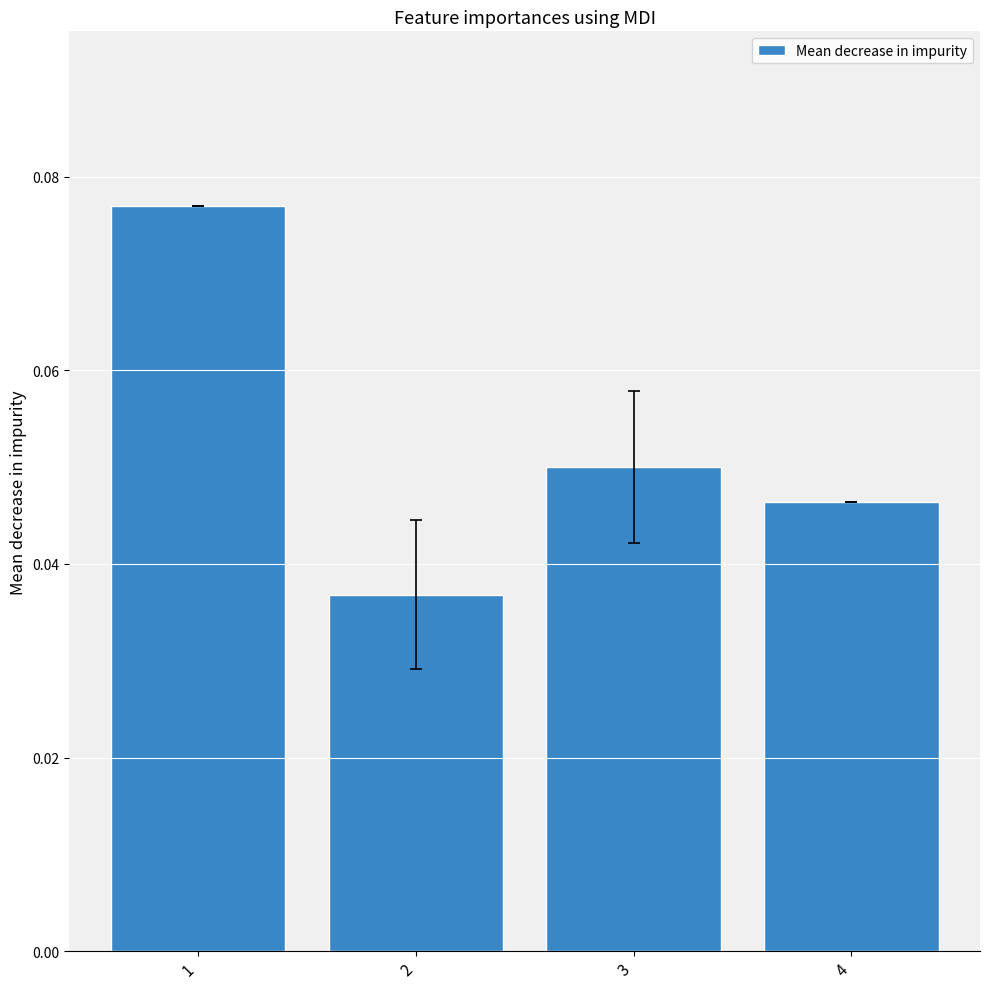

The chart shows a value of 0.0 at 1. True or false?

False